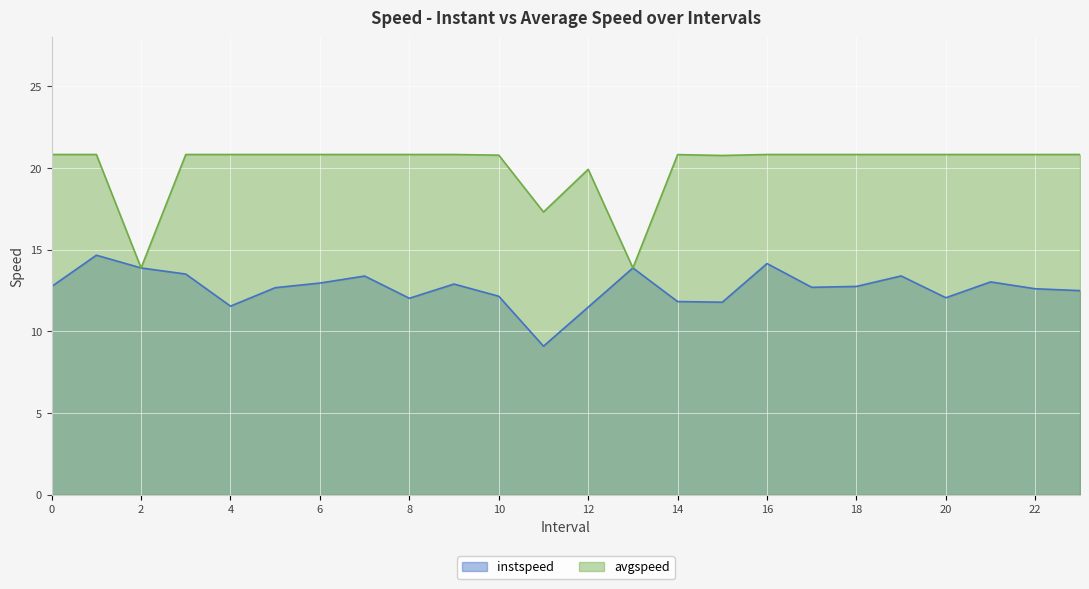

How many values in the instspeed series are below 12?

5